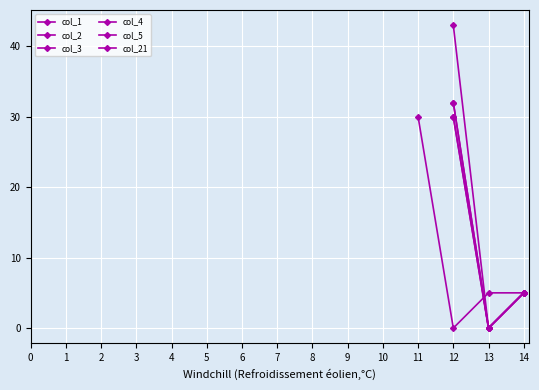

Reading left to right, extract all data points from this chart.

col_1: -1	-1	-1	-1	-1	-1	-1	-1	-1	-1	-1	30	0	5	5
col_2: -1	-1	-1	-1	-1	-1	-1	-1	-1	-1	-1	-1	43	0	5
col_3: -1	-1	-1	-1	-1	-1	-1	-1	-1	-1	-1	-1	32	0	5
col_4: -1	-1	-1	-1	-1	-1	-1	-1	-1	-1	-1	-1	32	0	5
col_5: -1	-1	-1	-1	-1	-1	-1	-1	-1	-1	-1	-1	30	0	5
col_21: -1	-1	-1	-1	-1	-1	-1	-1	-1	-1	-1	-1	30	0	5